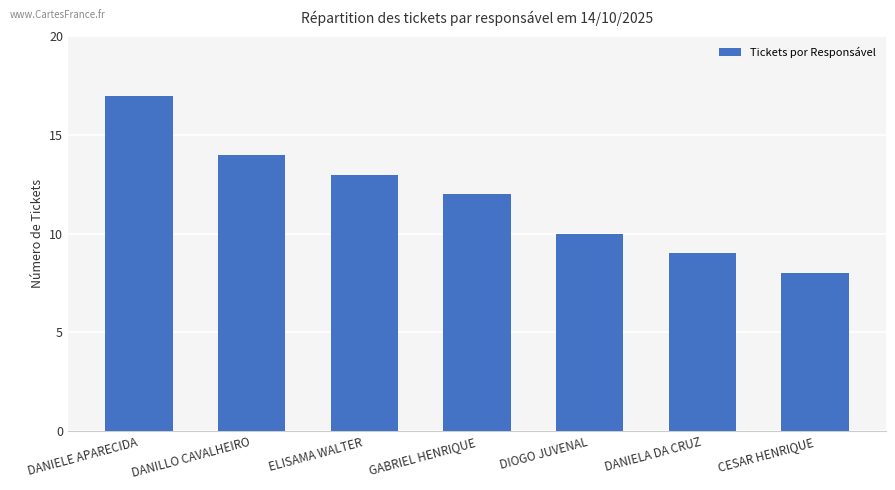

How many bars are there in total?

7